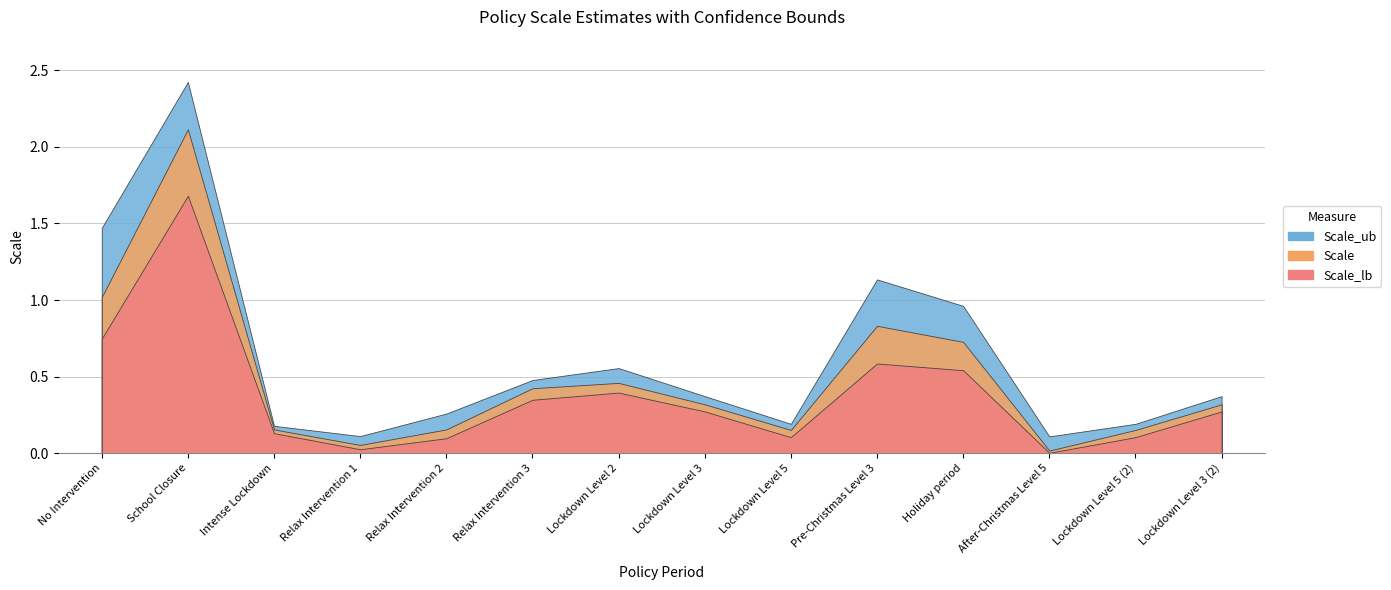

Does the chart have visible grid lines?

Yes